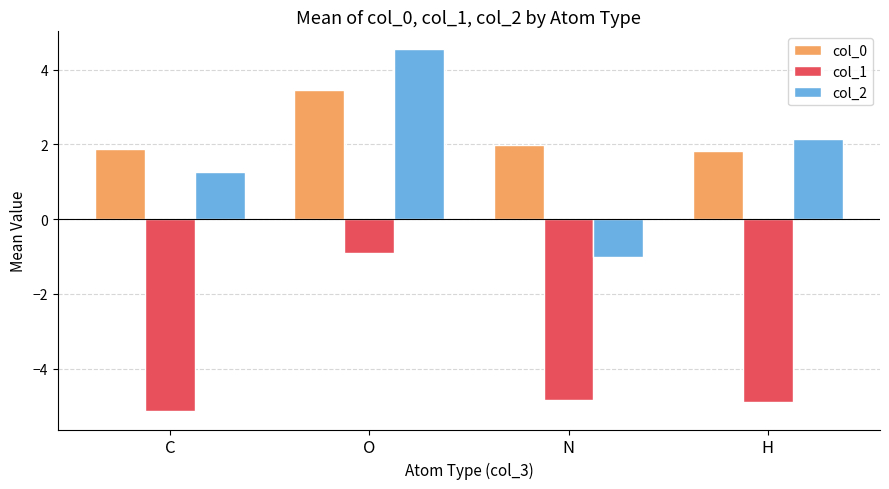

What is the minimum value for col_1?

-5.1